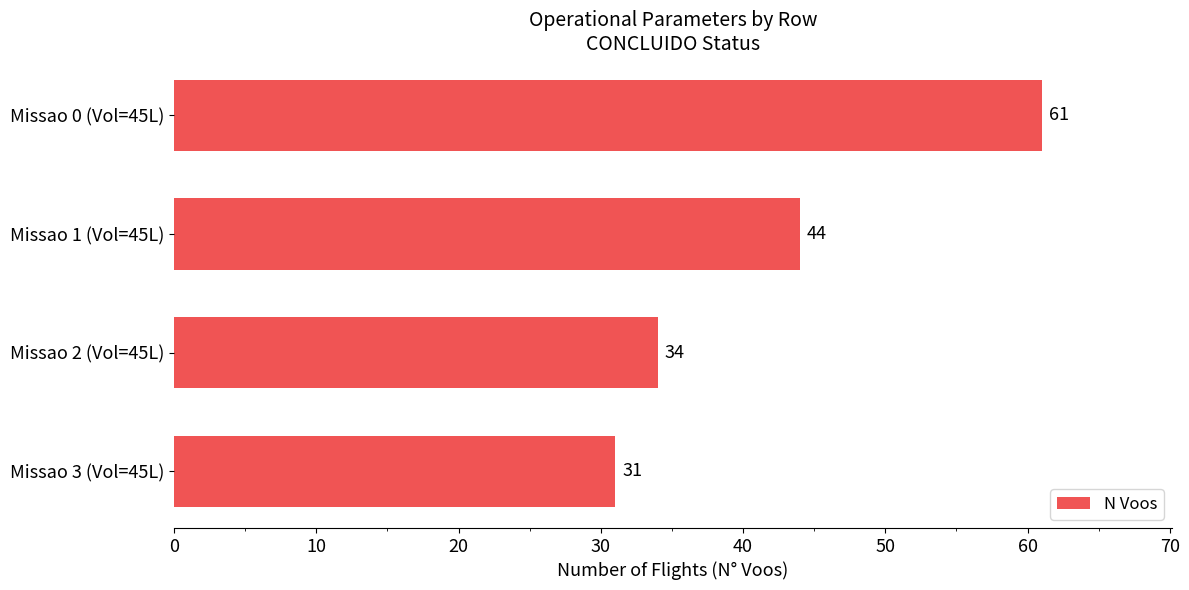

True or false: the data shows 66 at Missao 1 (Vol=45L).

False